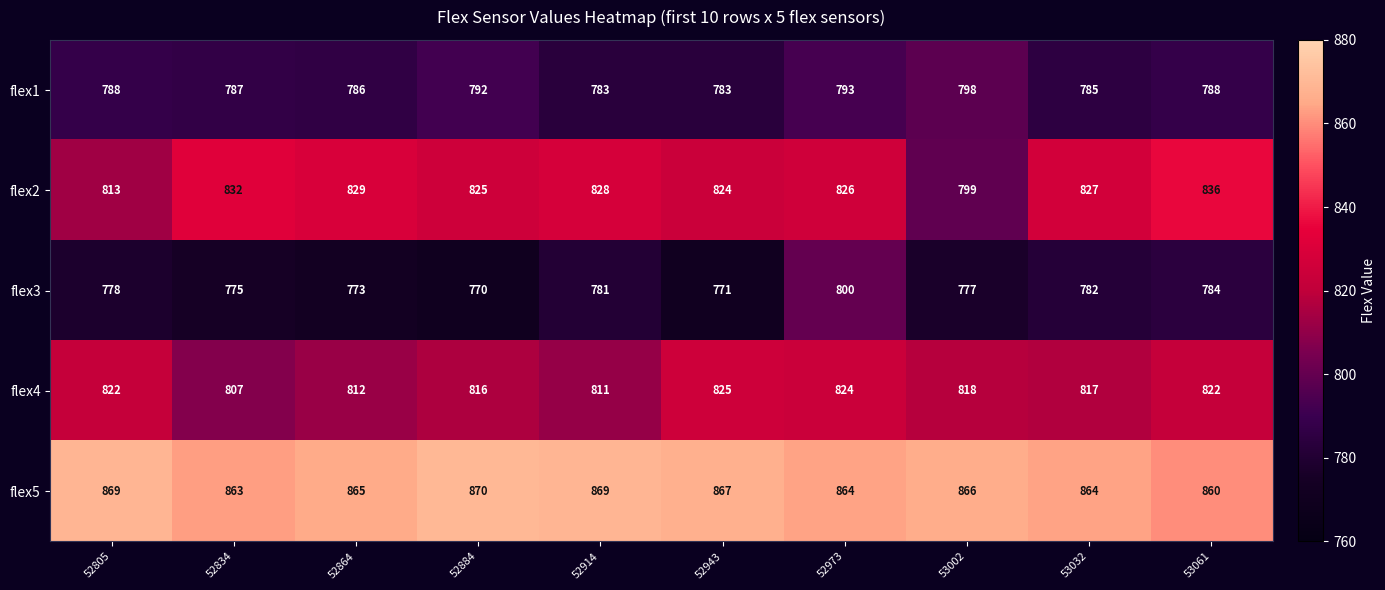

What is the average value of the flex5 series?

866